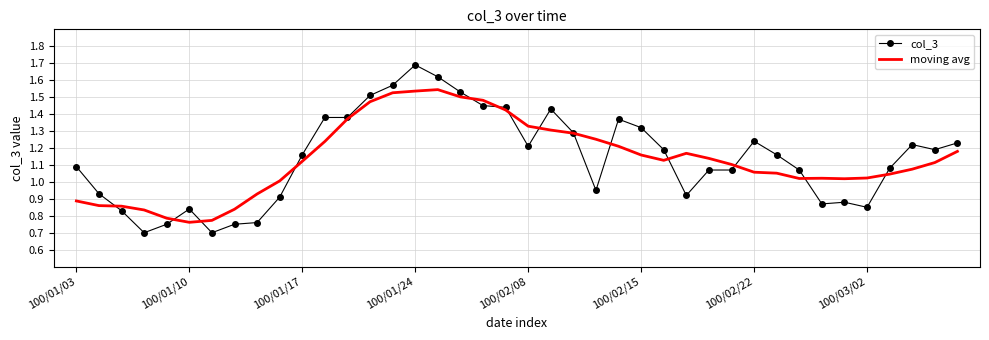

What is the lowest value of the col_3 series?

0.7